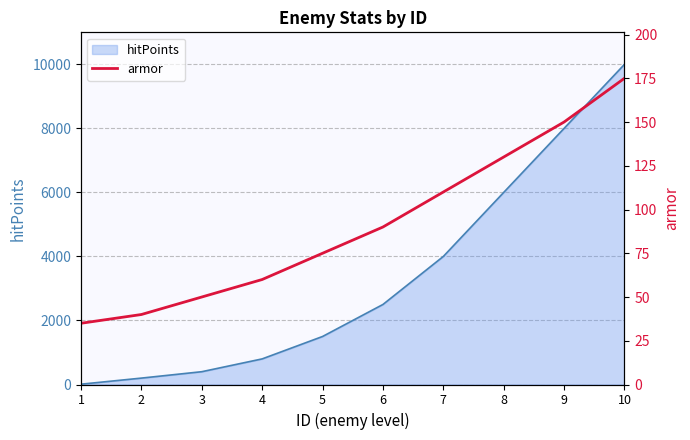

Where is the data nearest to the value 105?

7